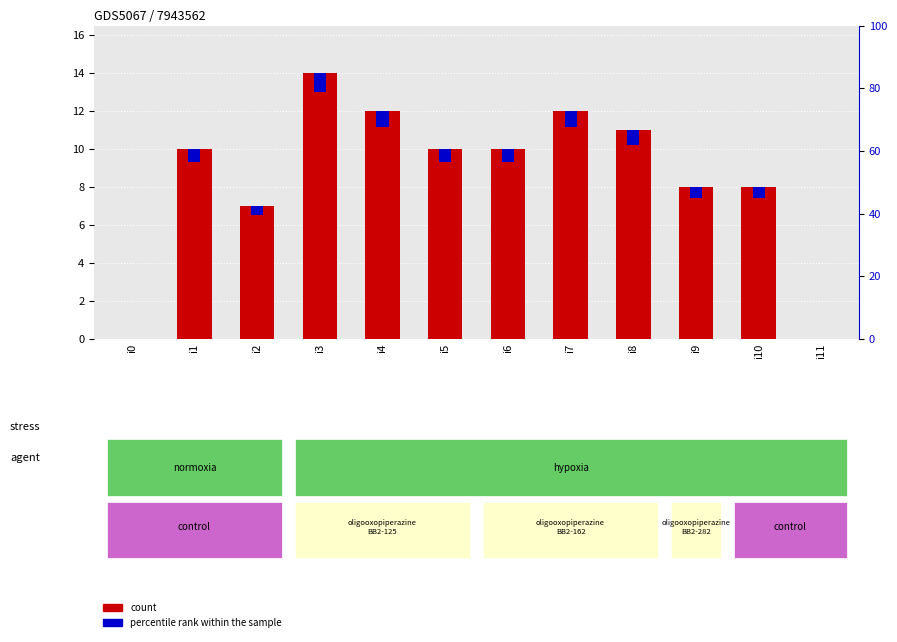

True or false: count has a value of 8.0 at i10.

True